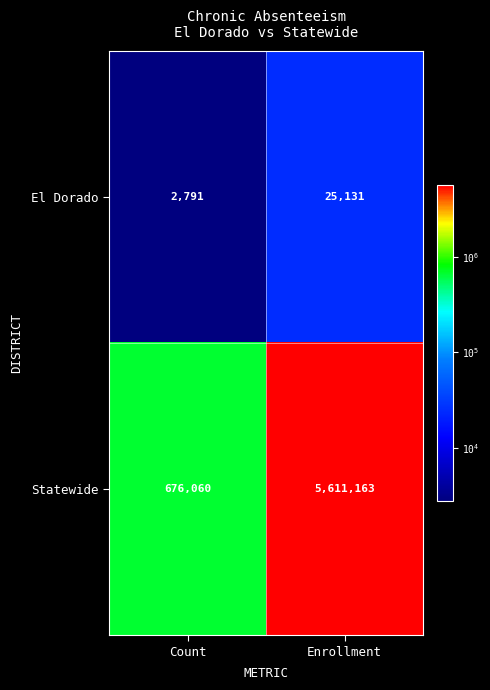

Reading left to right, list all the values displayed in this chart.

El Dorado: Count=2791	Enrollment=25131
Statewide: Count=676060	Enrollment=5611163